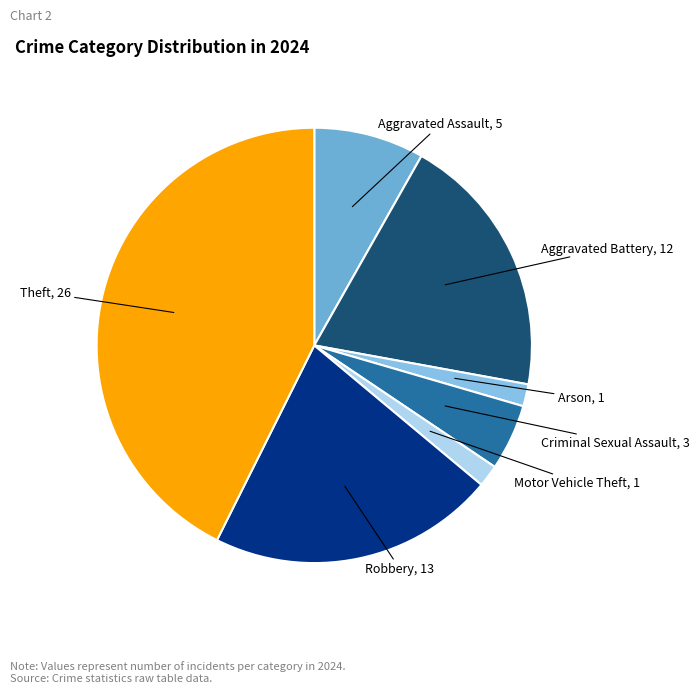

Approximately how many times larger is the value at Aggravated Assault compared to Robbery?

0.4